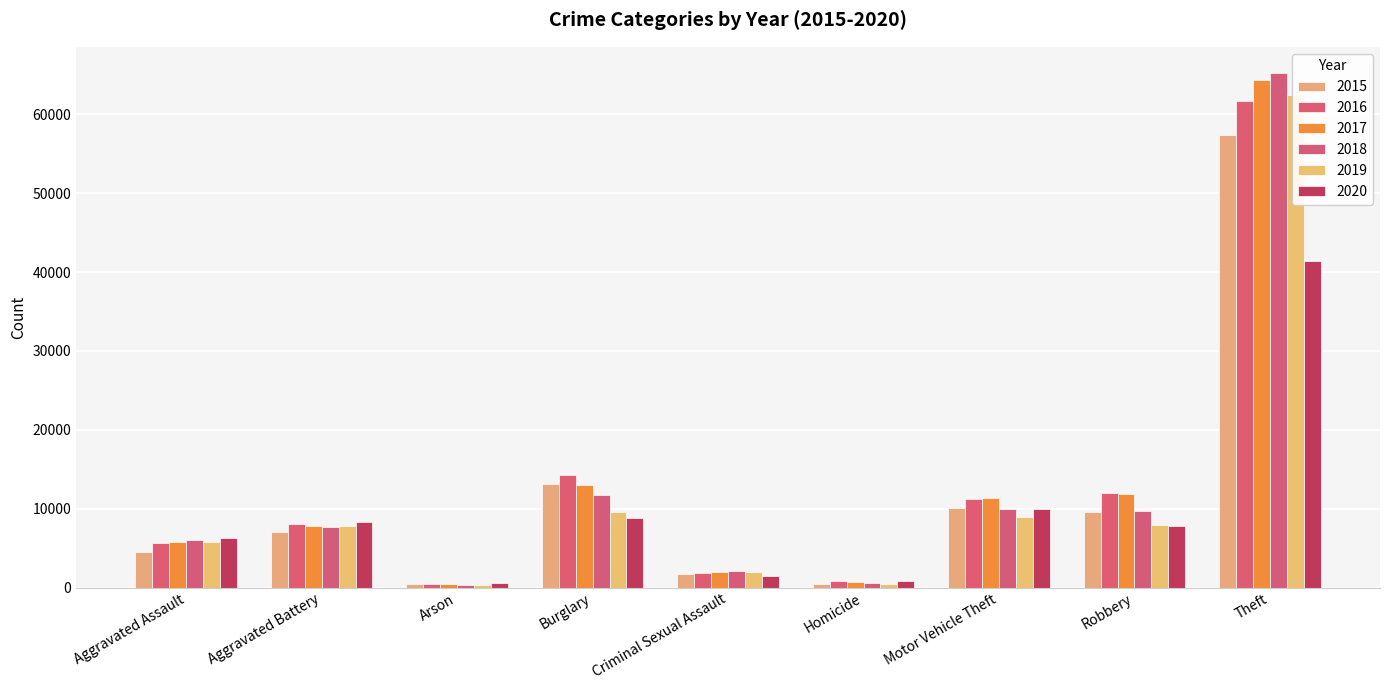

Which series has the largest range (max minus min)?

2018